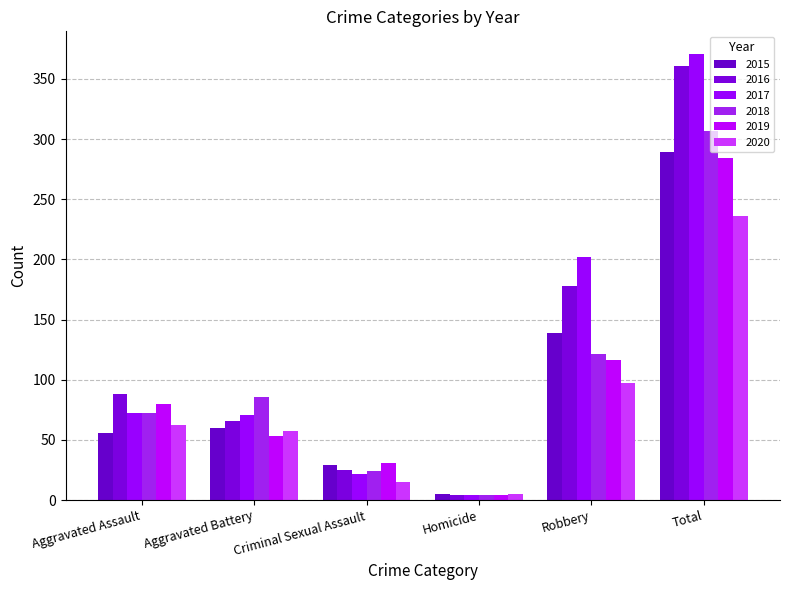

How many distinct data groups are displayed?

6